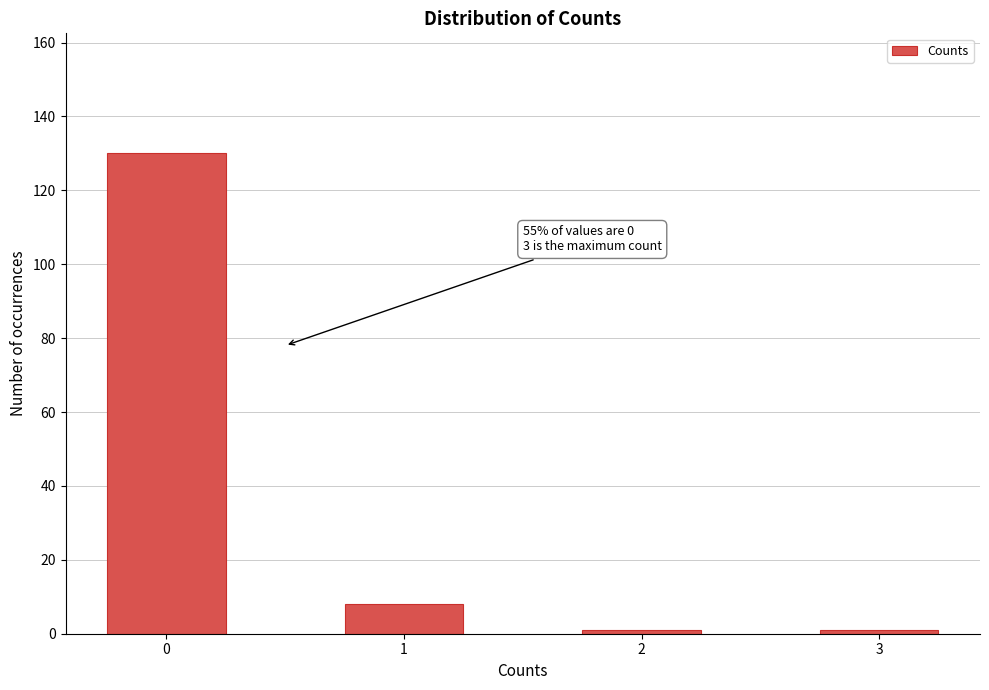

Reading left to right, transcribe all the data shown in this chart.

130	8	1	1